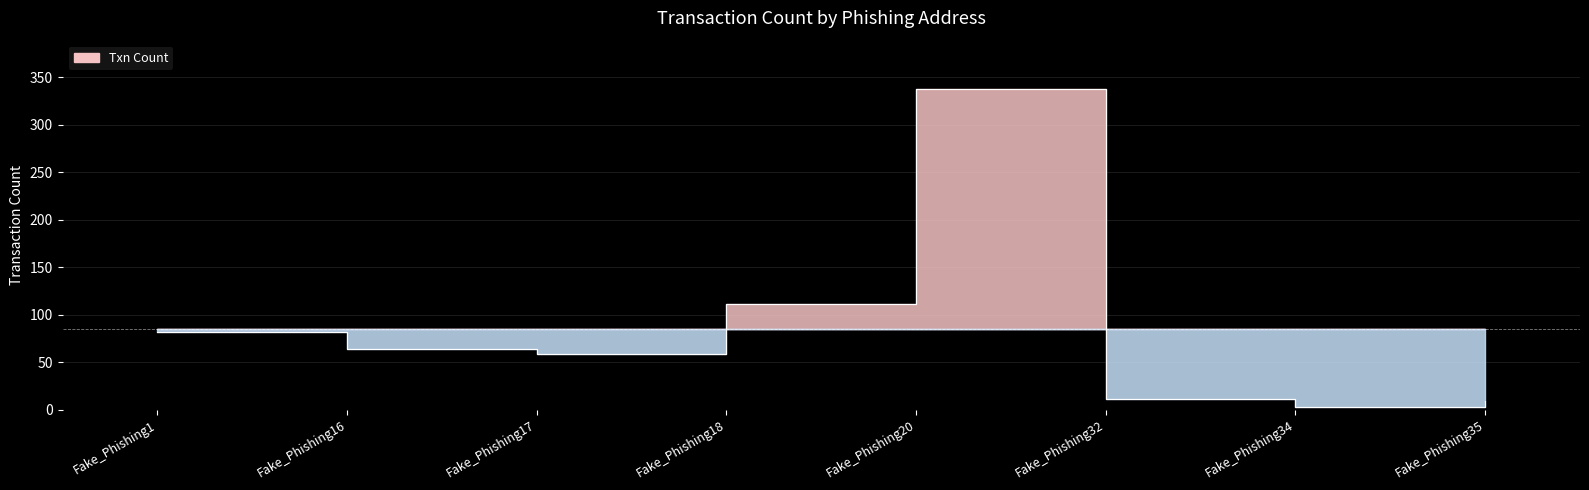

What is the change in value from Fake_Phishing18 to Fake_Phishing20?

+227